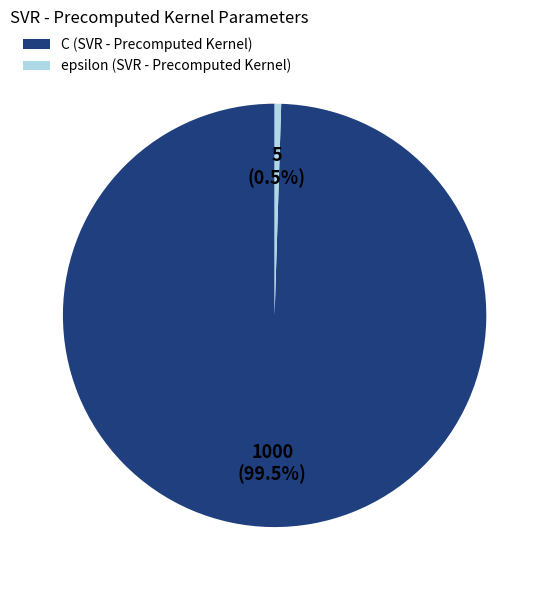

Does any single category account for the majority?

Yes